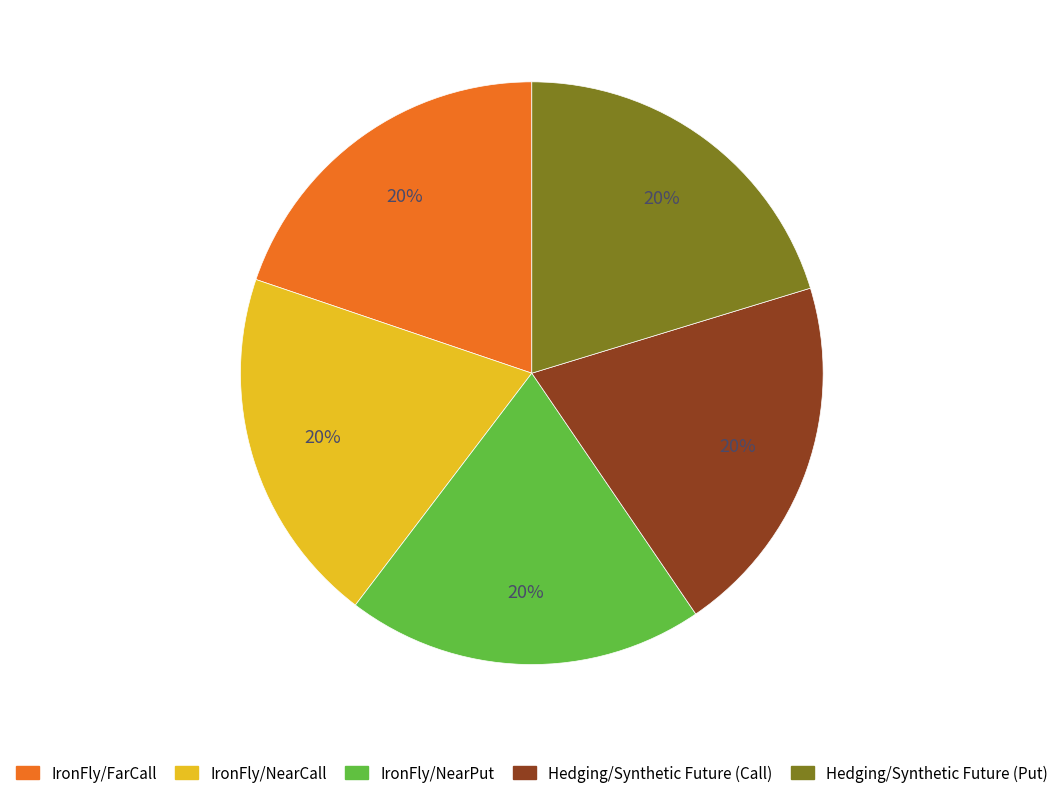

To the nearest percent, what is the average slice percentage?

20%